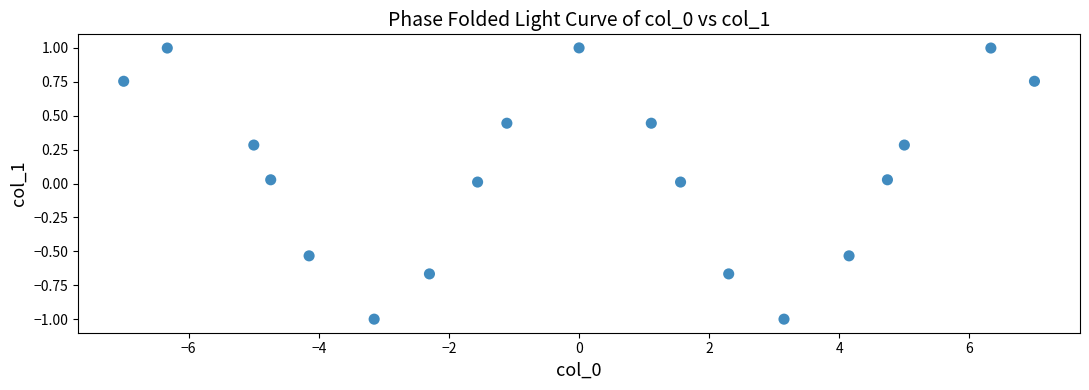

What is the range of X values (max minus min)?

14.0